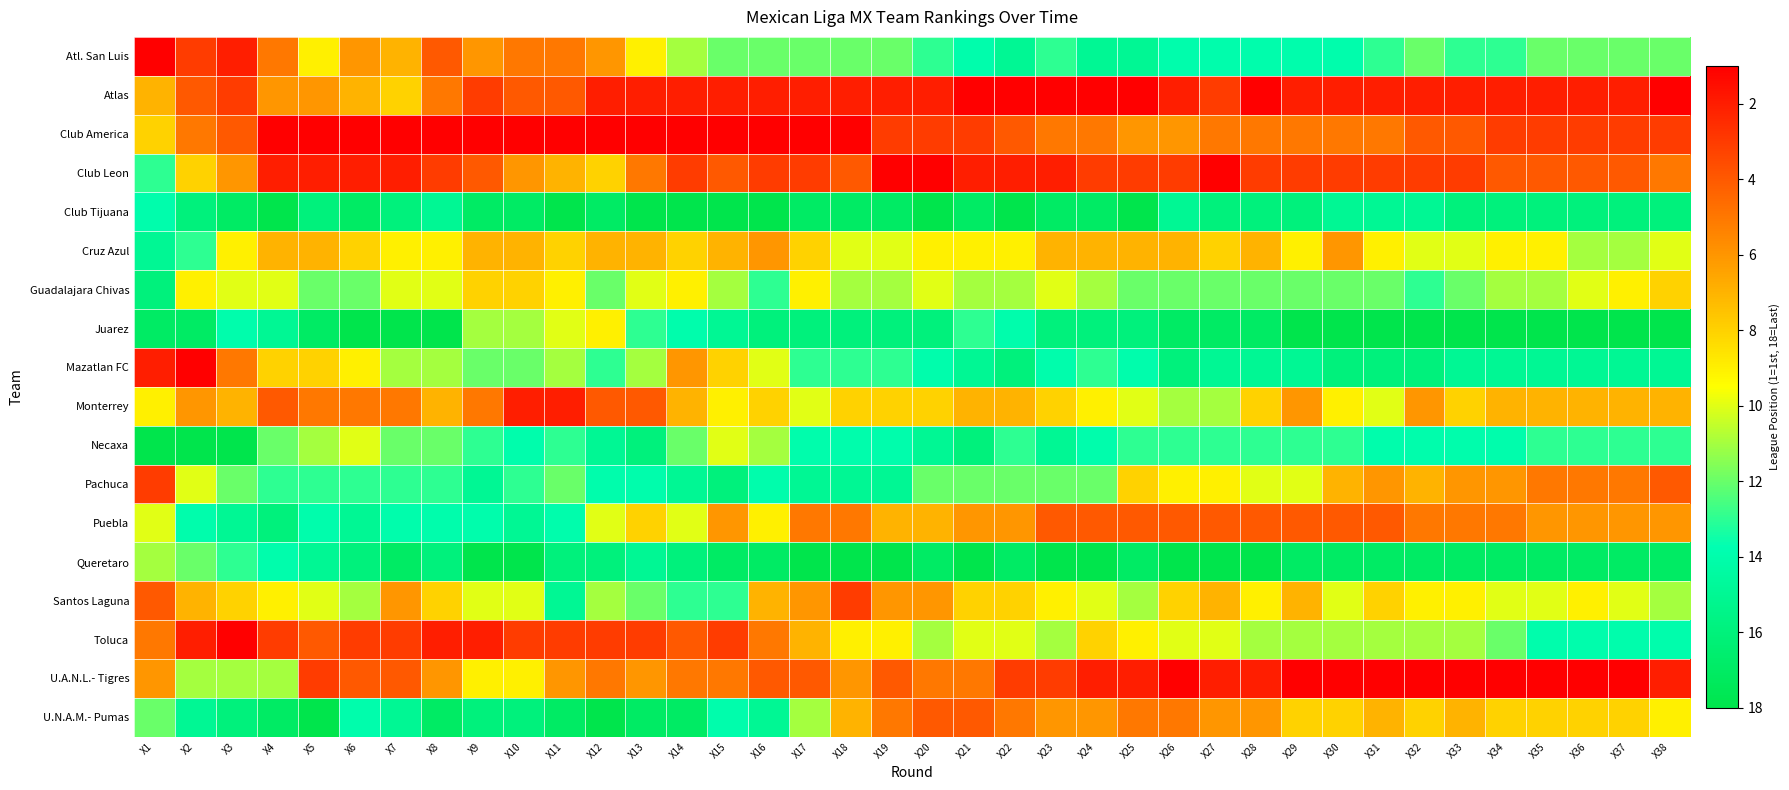

Between X33 and X29, which is larger?

X29